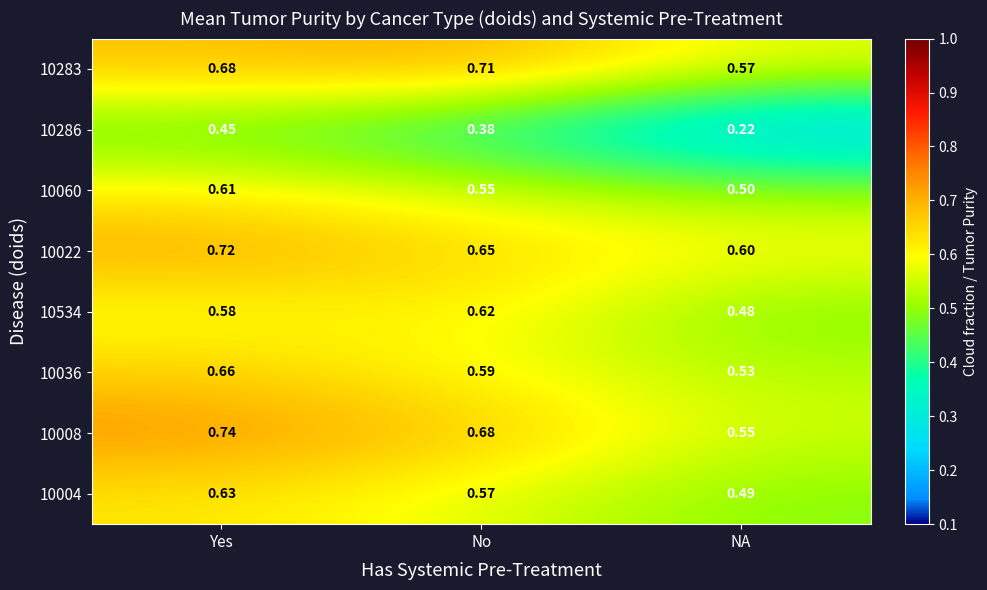

At which category is the sum across all series the highest?

Yes